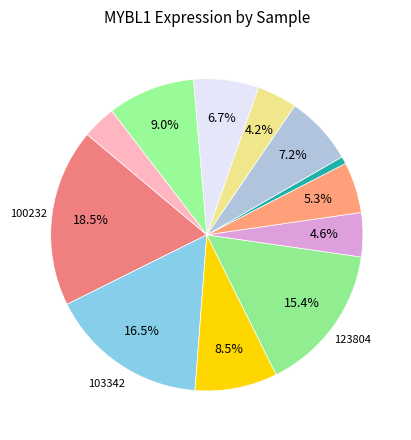

How many slices are in this pie chart?

12